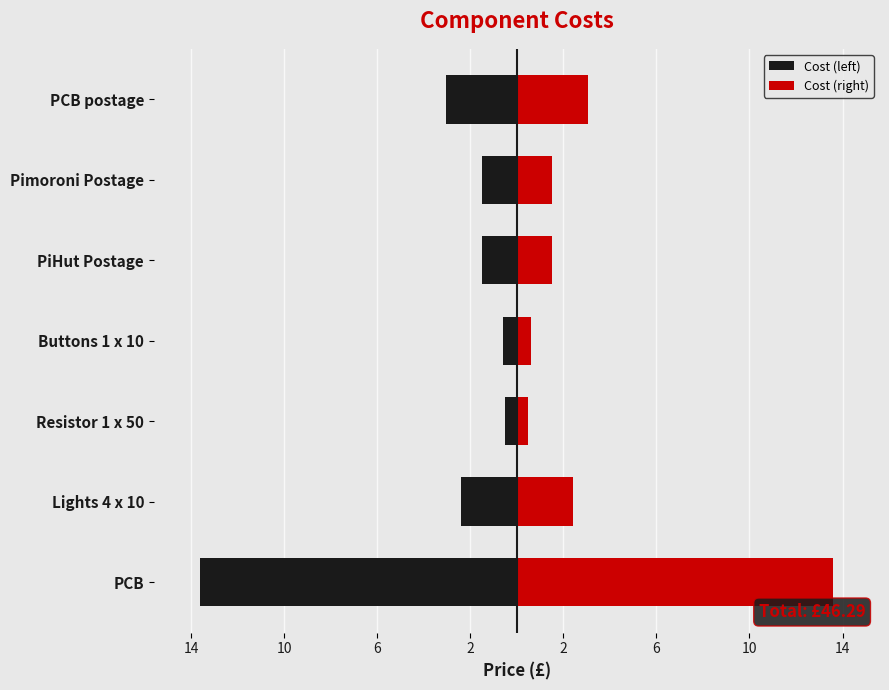

What is the difference between the second highest and second lowest values in the Cost (left) series?

2.4